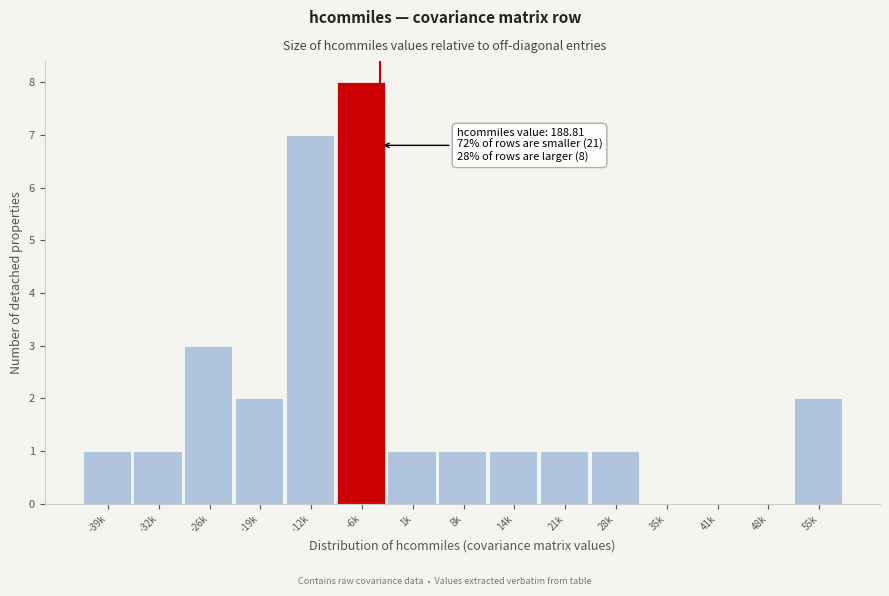

Reading right to left, list all the values displayed in this chart.

55k=2	48k=0	41k=0	35k=0	28k=1	21k=1	14k=1	8k=1	1k=1	-6k=8	-12k=7	-19k=2	-26k=3	-32k=1	-39k=1